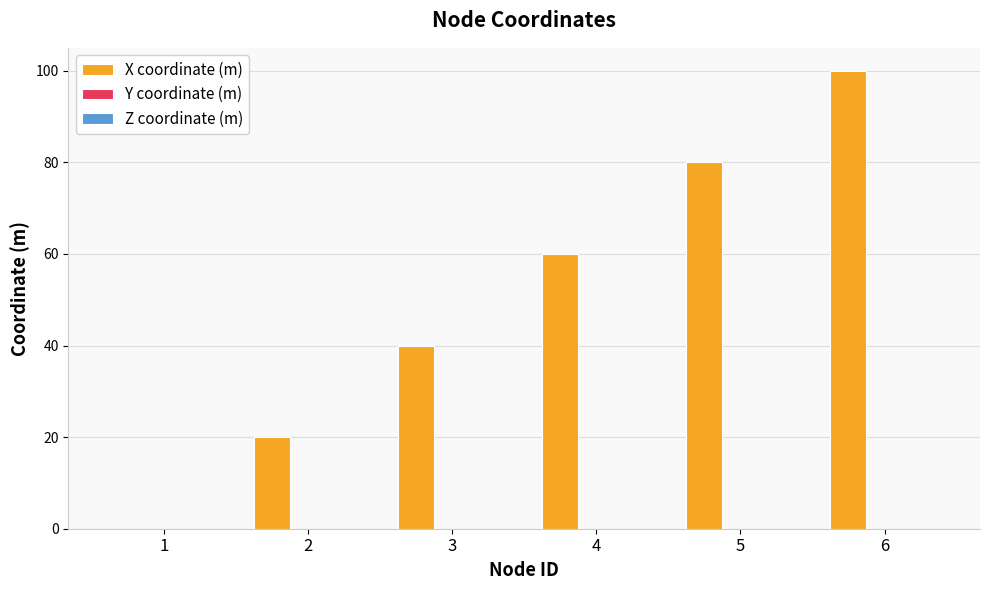

Reading left to right, what are all the values shown in this chart?

1=0	2=20	3=40	4=60	5=80	6=100